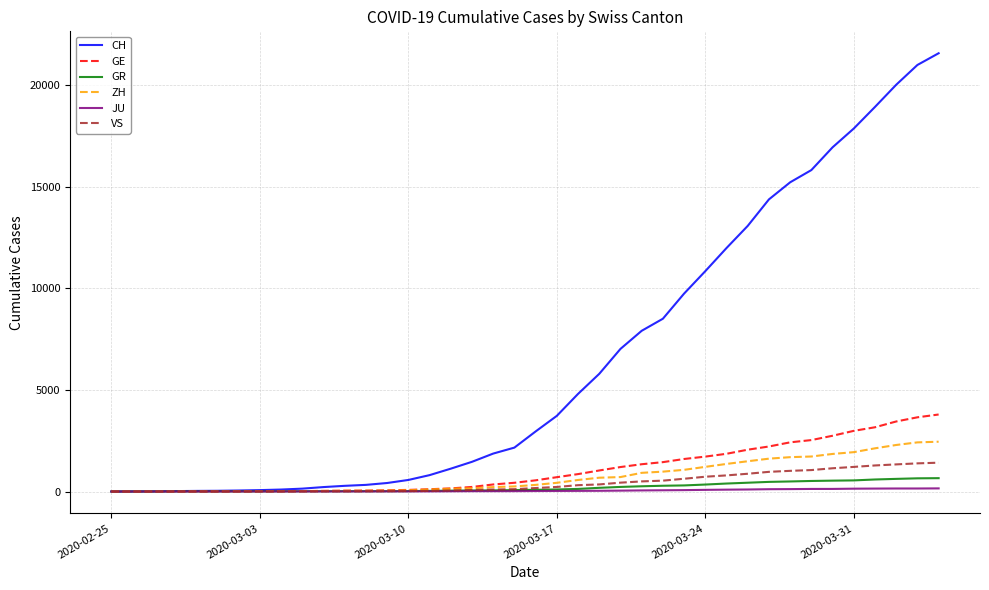

Rank the series by their maximum value, from highest to lowest.

CH, GE, ZH, VS, GR, JU